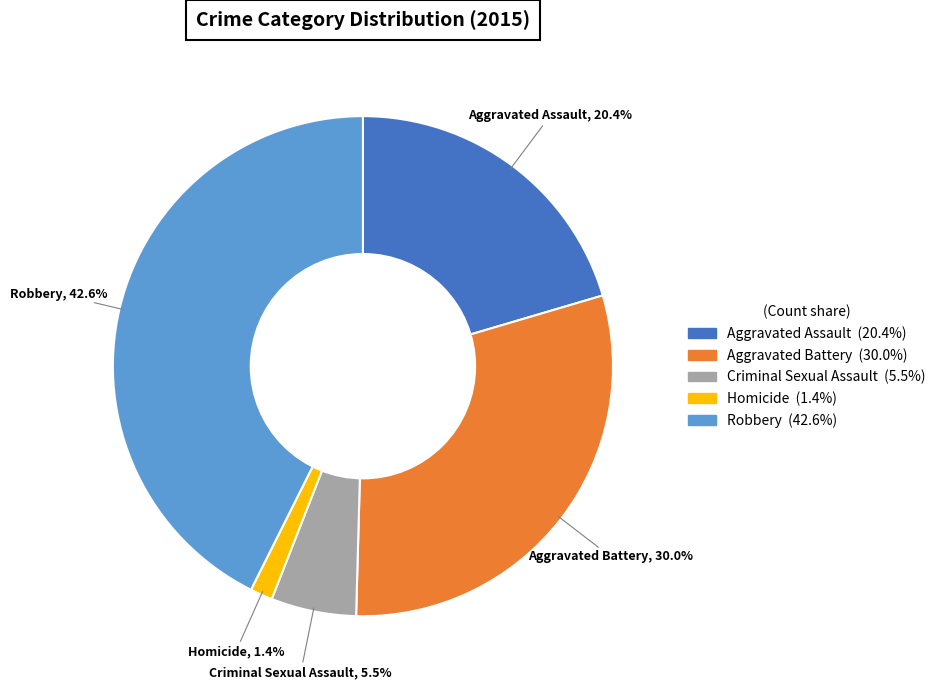

To the nearest percent, what is the difference between the largest and smallest slice percentages?

41%